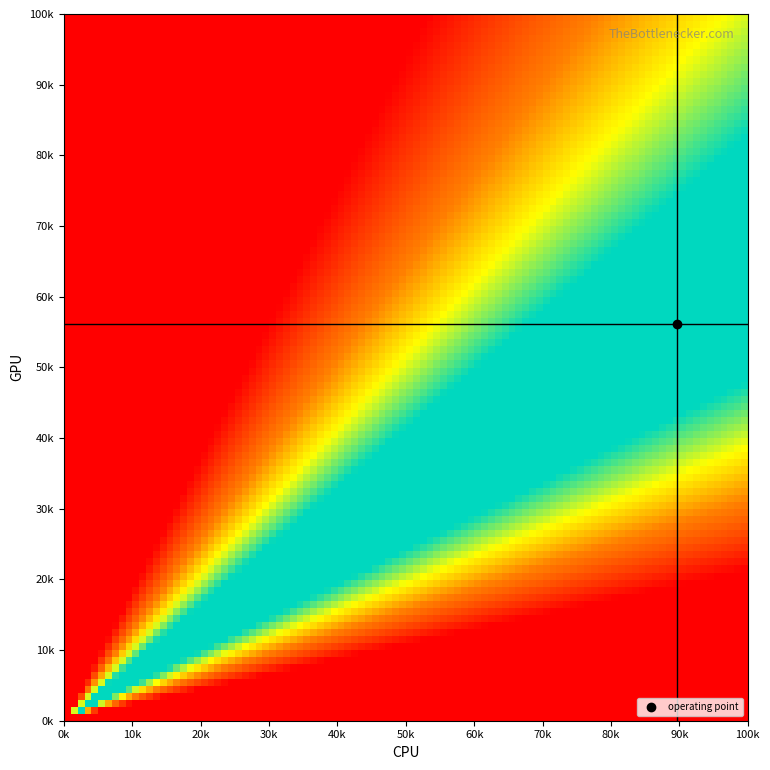

Reading left to right, what are all the values shown in this chart?

col_0: 0=946.7	1=943.3	2=896.7	3=846.7	4=0.0	5=980.0	6=986.7	7=990.0	8=836.7	9=776.7	10=716.7	11=873.3	12=863.3	13=780.0	14=943.3	15=966.7	16=923.3	17=983.3
col_1: 0=506.2	1=563.6	2=550.1	3=577.1	4=0.0	5=577.1	6=644.6	7=661.5	8=610.9	9=513.0	10=378.0	11=641.2	12=614.2	13=691.9	14=496.1	15=502.9	16=502.9	17=523.1
col_2: 0=2.0	1=2.0	2=2.0	3=2.0	4=0.0	5=2.0	6=2.0	7=2.0	8=2.0	9=2.0	10=2.0	11=2.0	12=2.0	13=2.0	14=2.0	15=2.0	16=2.0	17=2.0